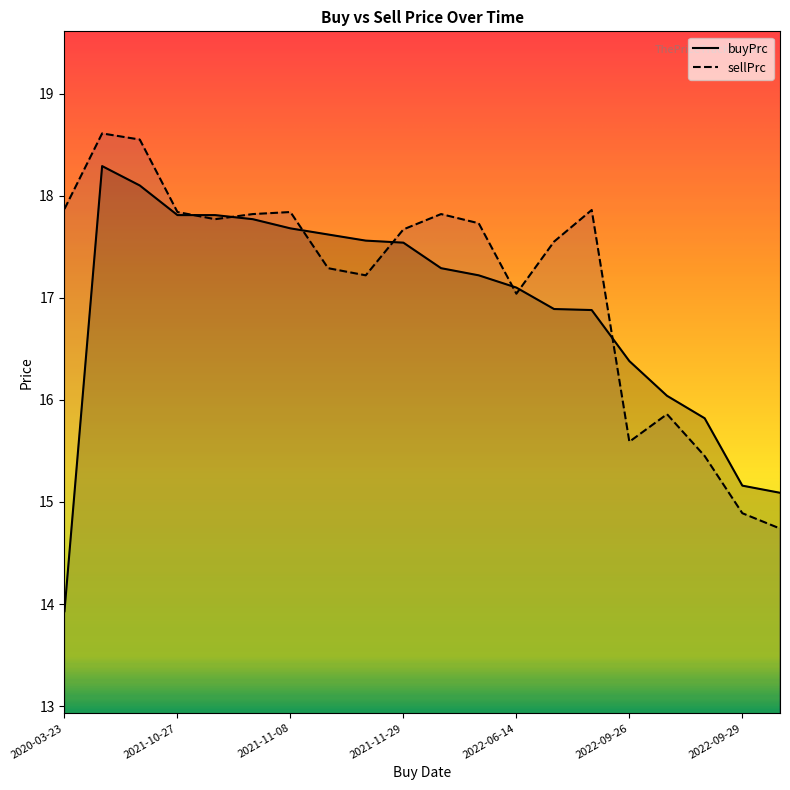

What is the label of the 11th point from the right?

2021-11-29